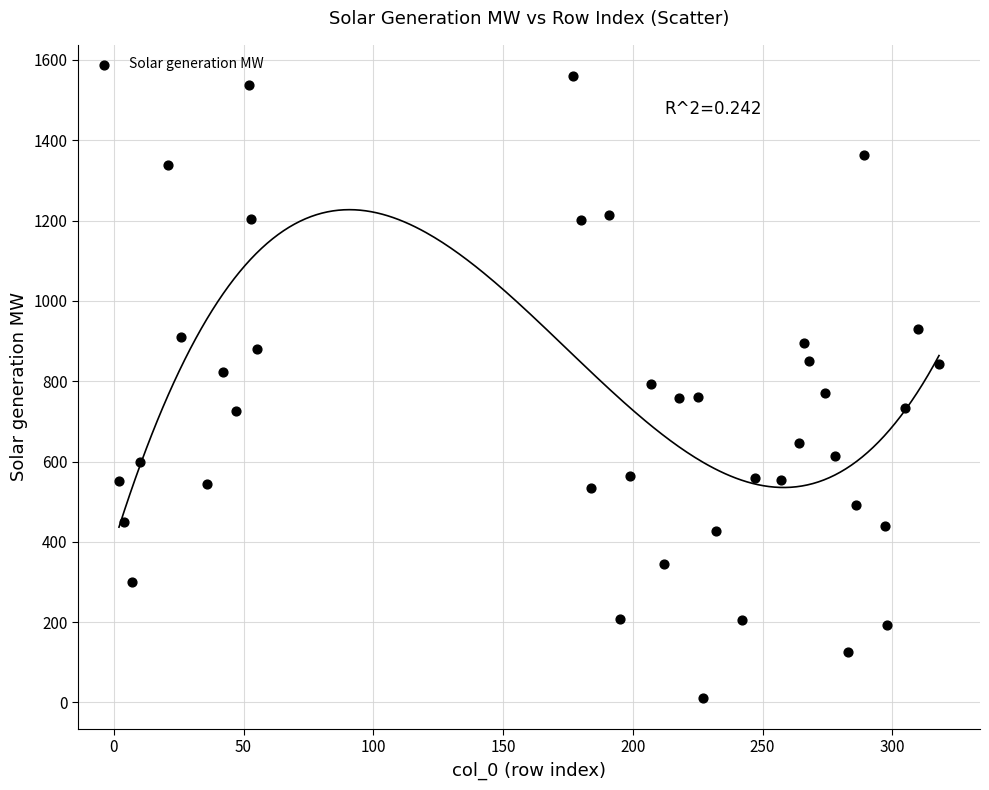

What is the range of Y values (max minus min)?

1548